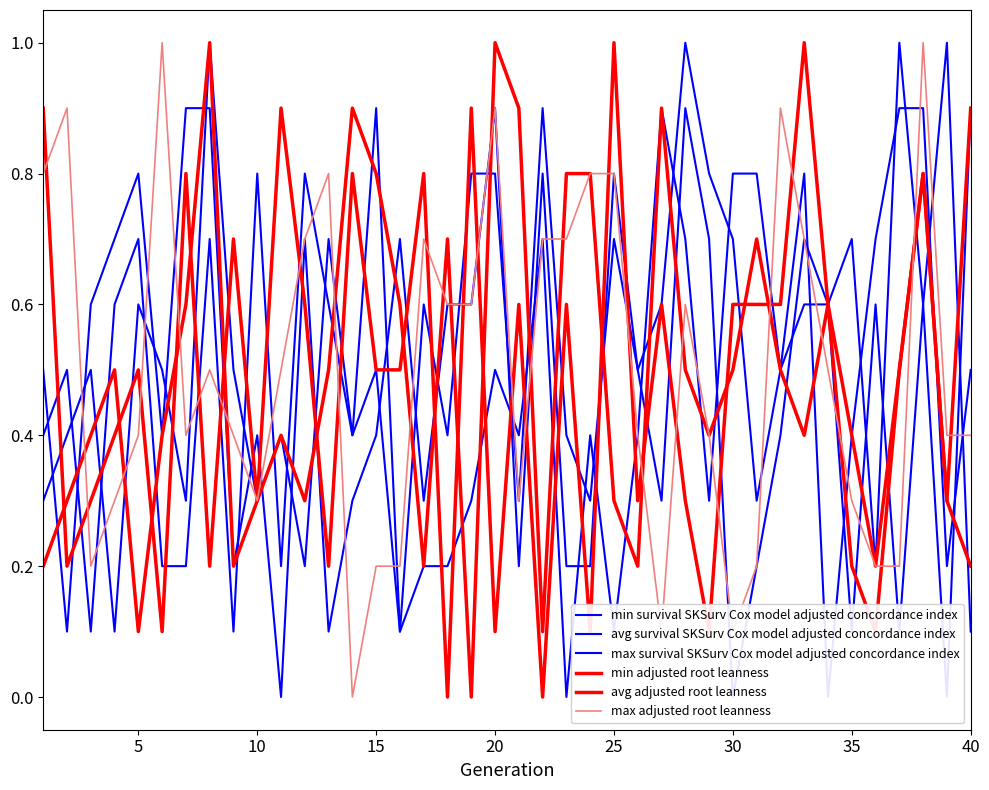

What is the sum of all avg adjusted root leanness values?

19.8